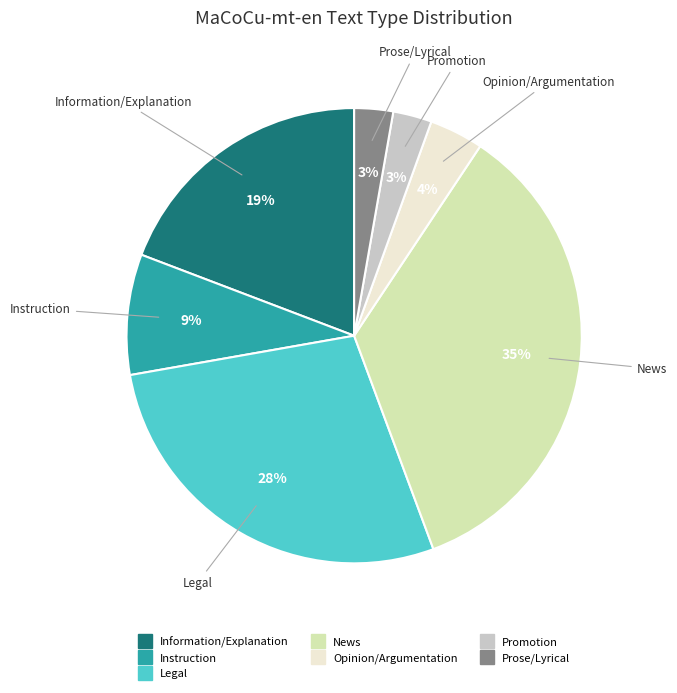

What is the largest slice in the pie chart?

News